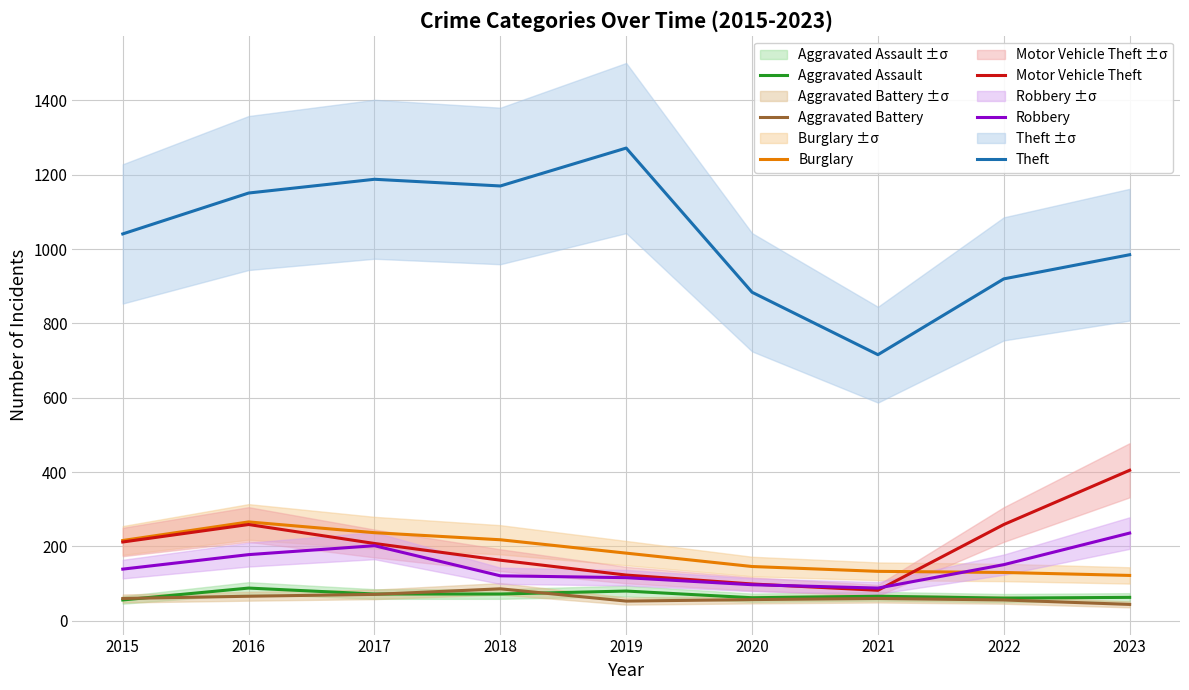

Reading right to left, list all the values displayed in this chart.

Aggravated Assault: 63	61	66	62	80	72	72	88	56
Aggravated Battery: 44	56	60	57	53	86	71	66	60
Burglary: 122	130	133	146	182	218	237	266	216
Motor Vehicle Theft: 405	259	82	99	123	163	208	259	212
Robbery: 236	151	88	97	116	121	202	178	139
Theft: 985	920	716	884	1272	1170	1188	1151	1041